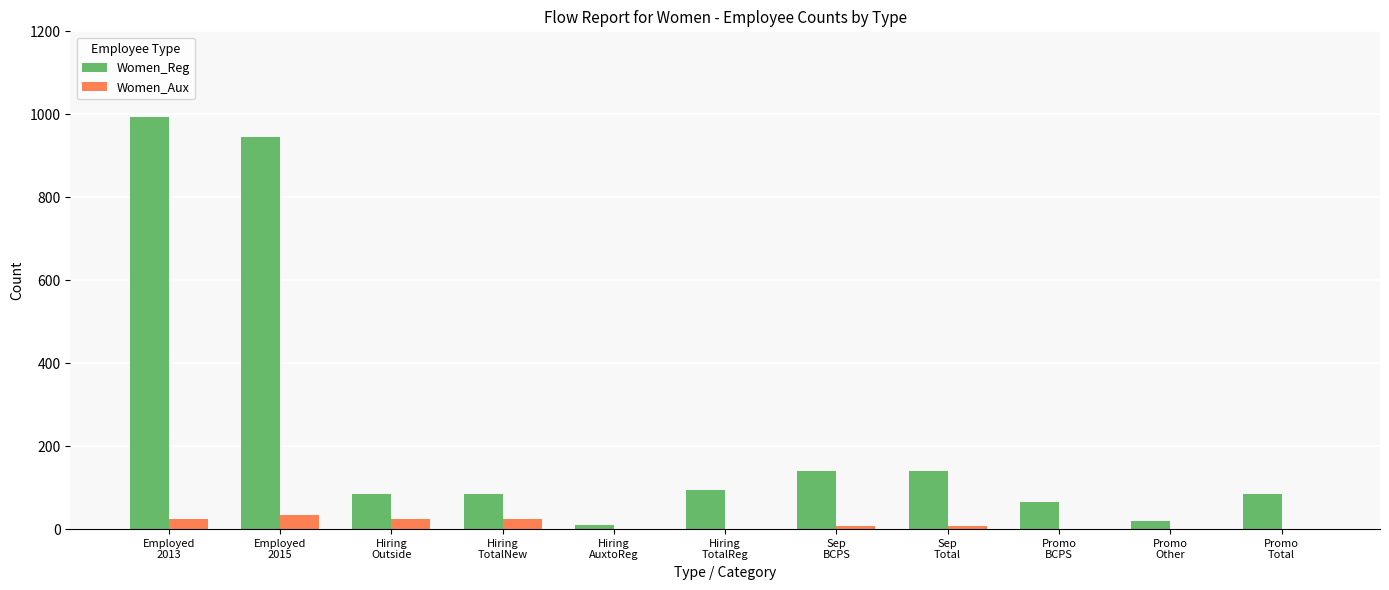

Is it true that Women_Reg equals 946 at Employed
2015?

True